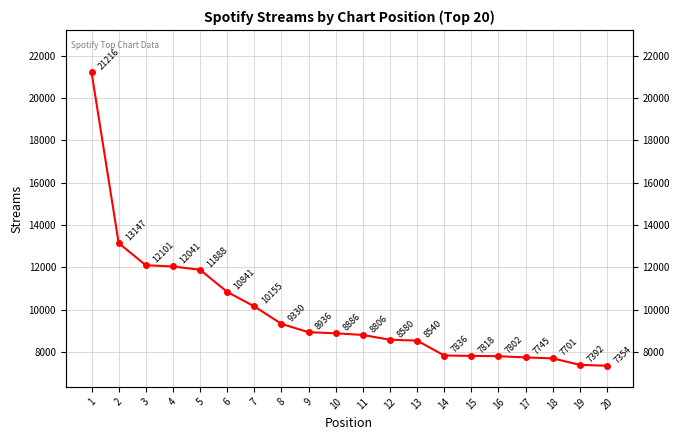

True or false: the data shows 10841 at 6.

True